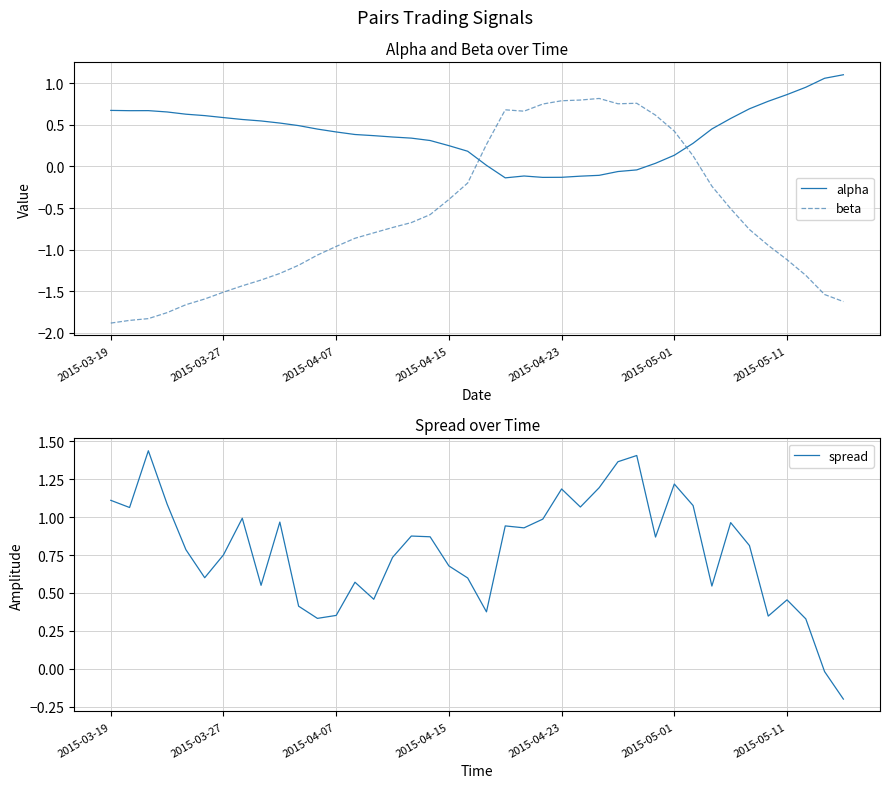

What is the difference between the maximum and minimum values in the beta series?

2.7